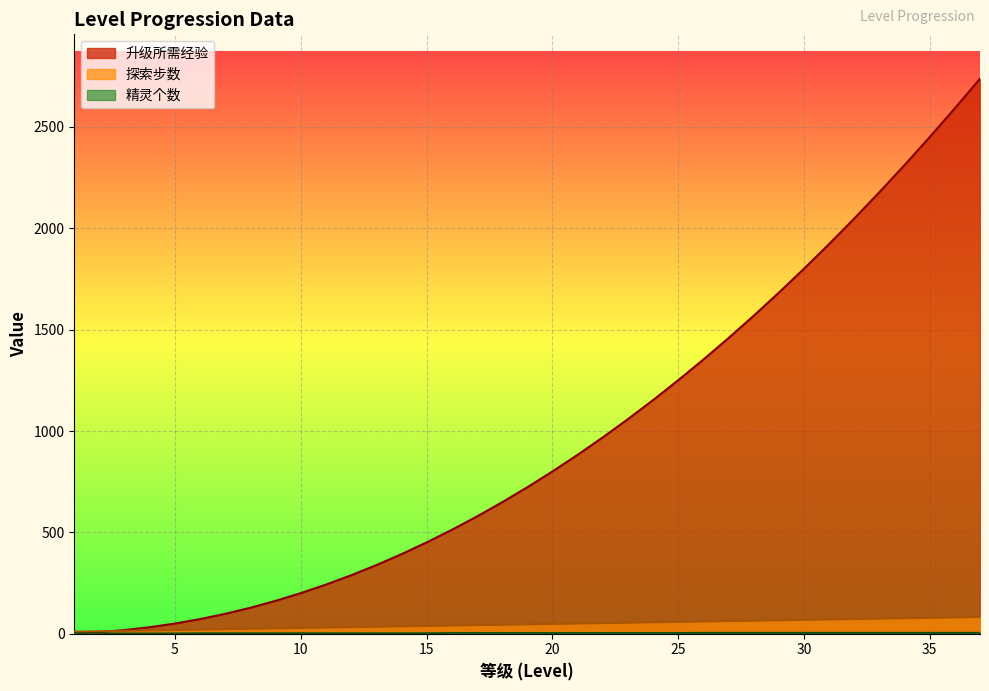

Which category has the lowest value in the 升级所需经验 series?

1